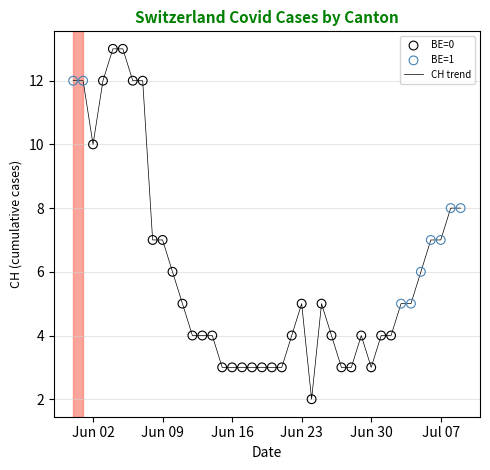

What is the difference between the maximum and minimum values?

11